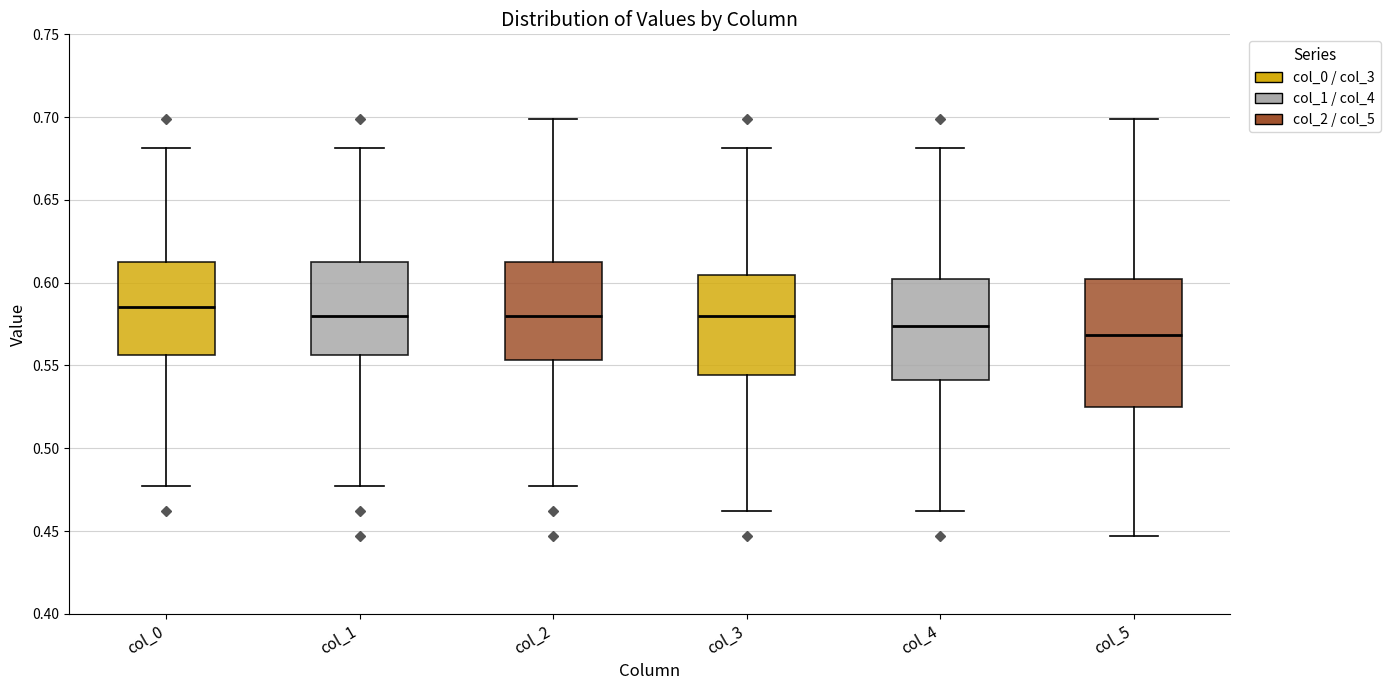

Reading left to right, transcribe this box plot: for each box, give where its median line is, the range the box spans, and where its two whiskers end, as read against the y-axis. The values are not printed on the chart, so give them approximately, as read against the axis.

col_0: median 0.585, box 0.555 to 0.615, whiskers 0.475 to 0.680
col_1: median 0.580, box 0.555 to 0.615, whiskers 0.475 to 0.680
col_2: median 0.580, box 0.555 to 0.615, whiskers 0.475 to 0.700
col_3: median 0.580, box 0.545 to 0.605, whiskers 0.460 to 0.680
col_4: median 0.575, box 0.540 to 0.600, whiskers 0.460 to 0.680
col_5: median 0.570, box 0.525 to 0.600, whiskers 0.445 to 0.700